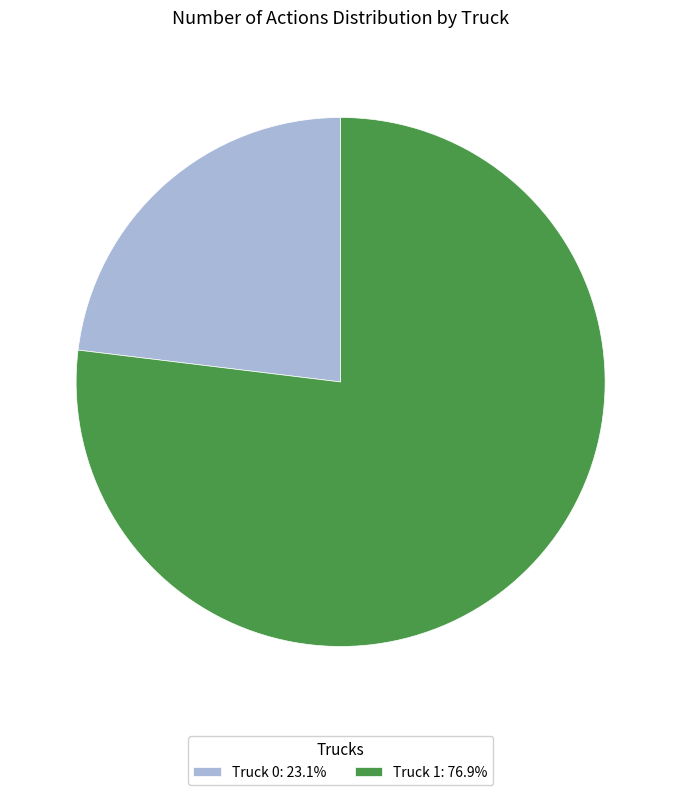

Does Truck 1: 76.9% account for over 50% of the chart?

Yes